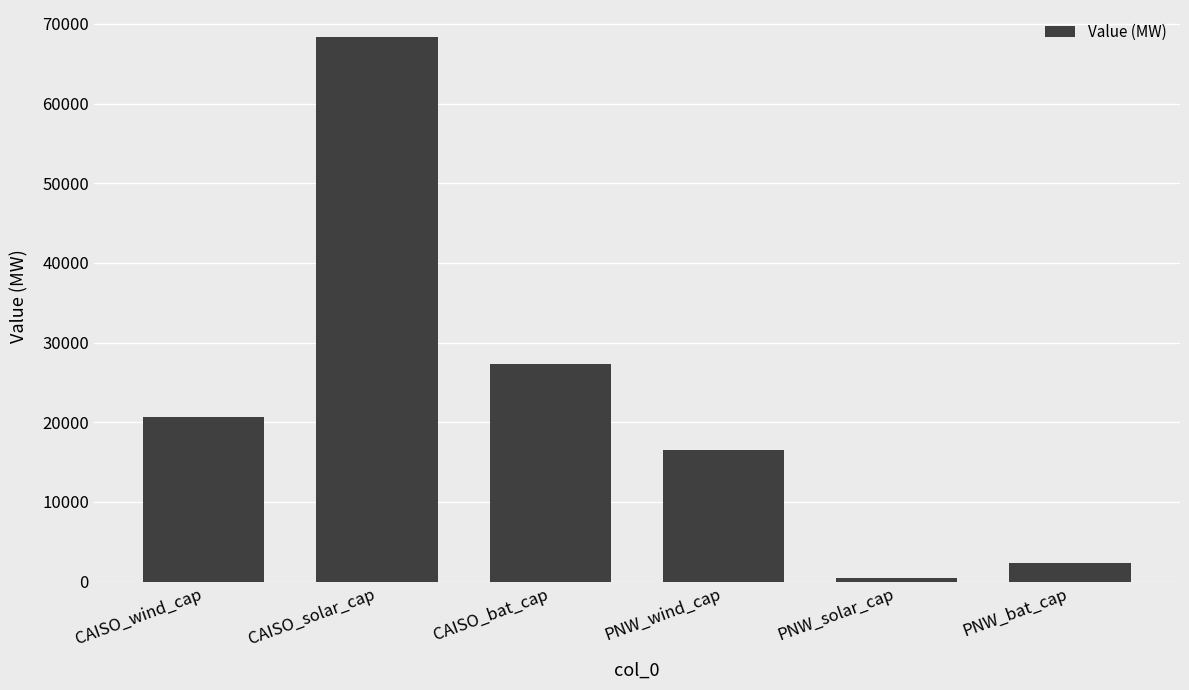

What position from the right is PNW_bat_cap?

1